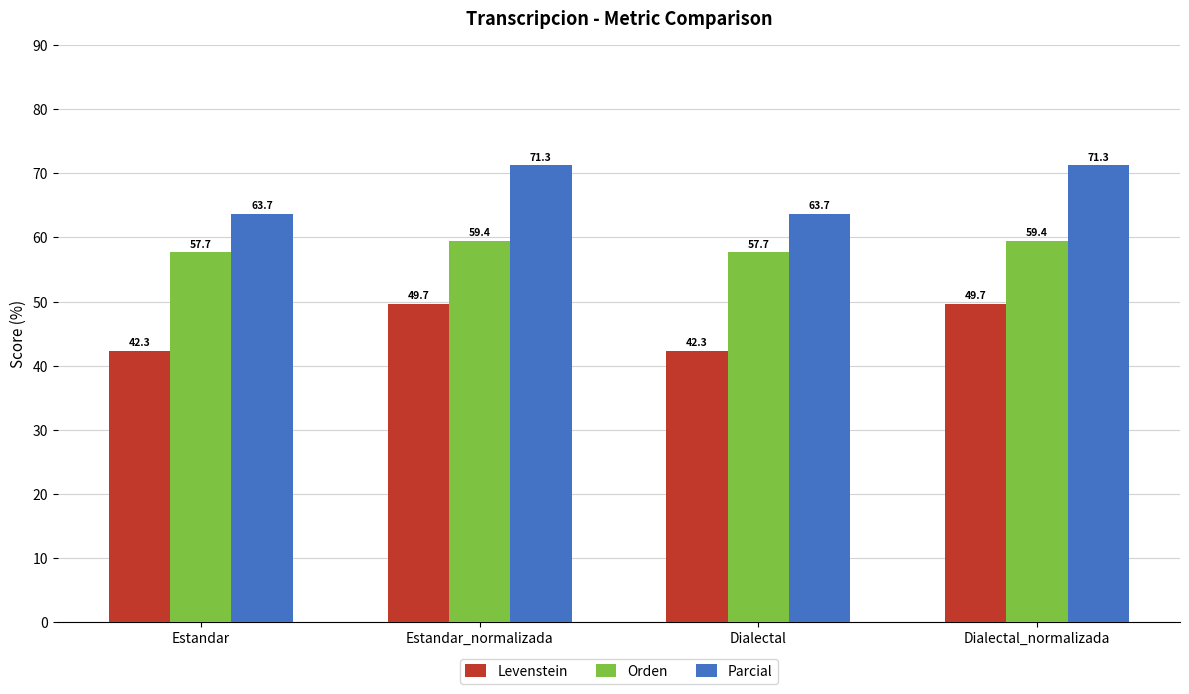

Reading left to right, transcribe all the data shown in this chart.

Levenstein: 42.3	49.7	42.3	49.7
Orden: 57.7	59.4	57.7	59.4
Parcial: 63.7	71.3	63.7	71.3